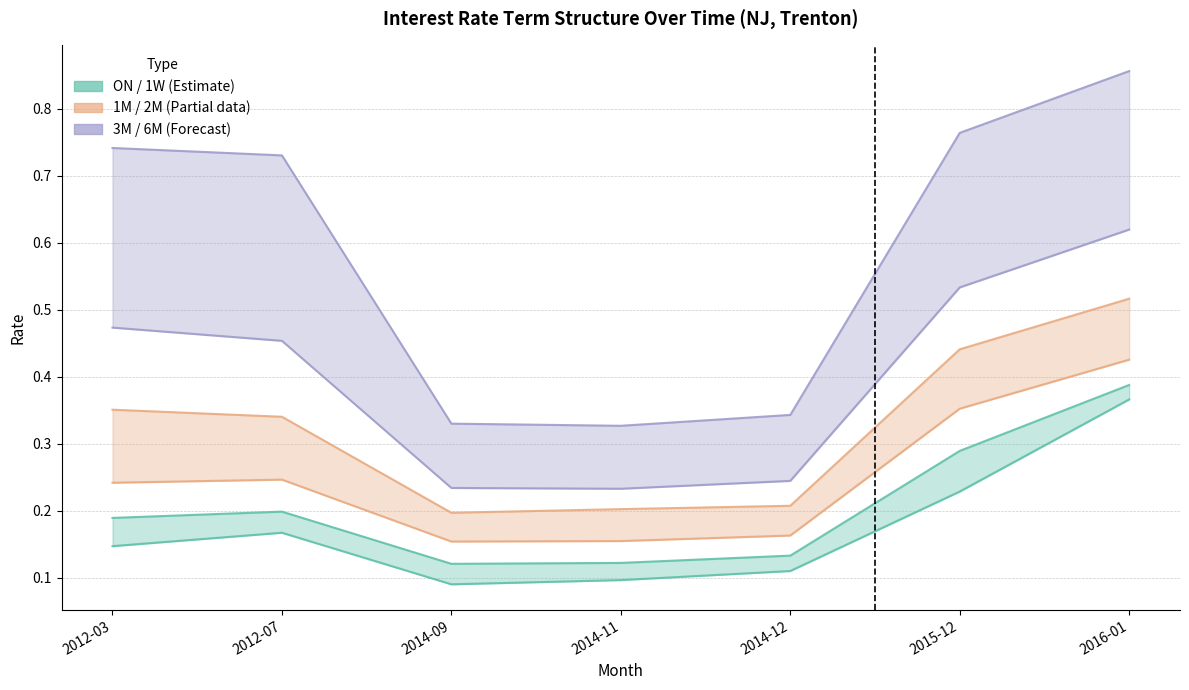

Reading left to right, what are all the values shown in this chart?

1W: 0.2	0.2	0.1	0.1	0.1	0.3	0.4
2M: 0.4	0.3	0.2	0.2	0.2	0.4	0.5
6M: 0.7	0.7	0.3	0.3	0.3	0.8	0.9